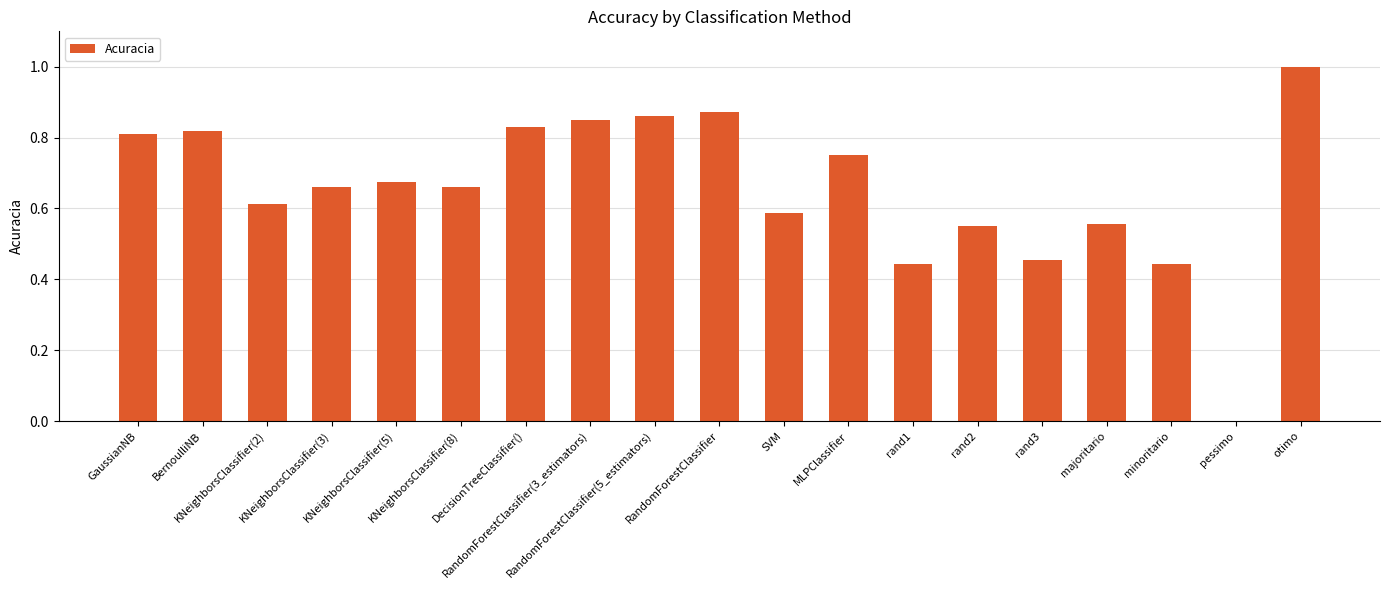

What is the sum of all values?

12.4